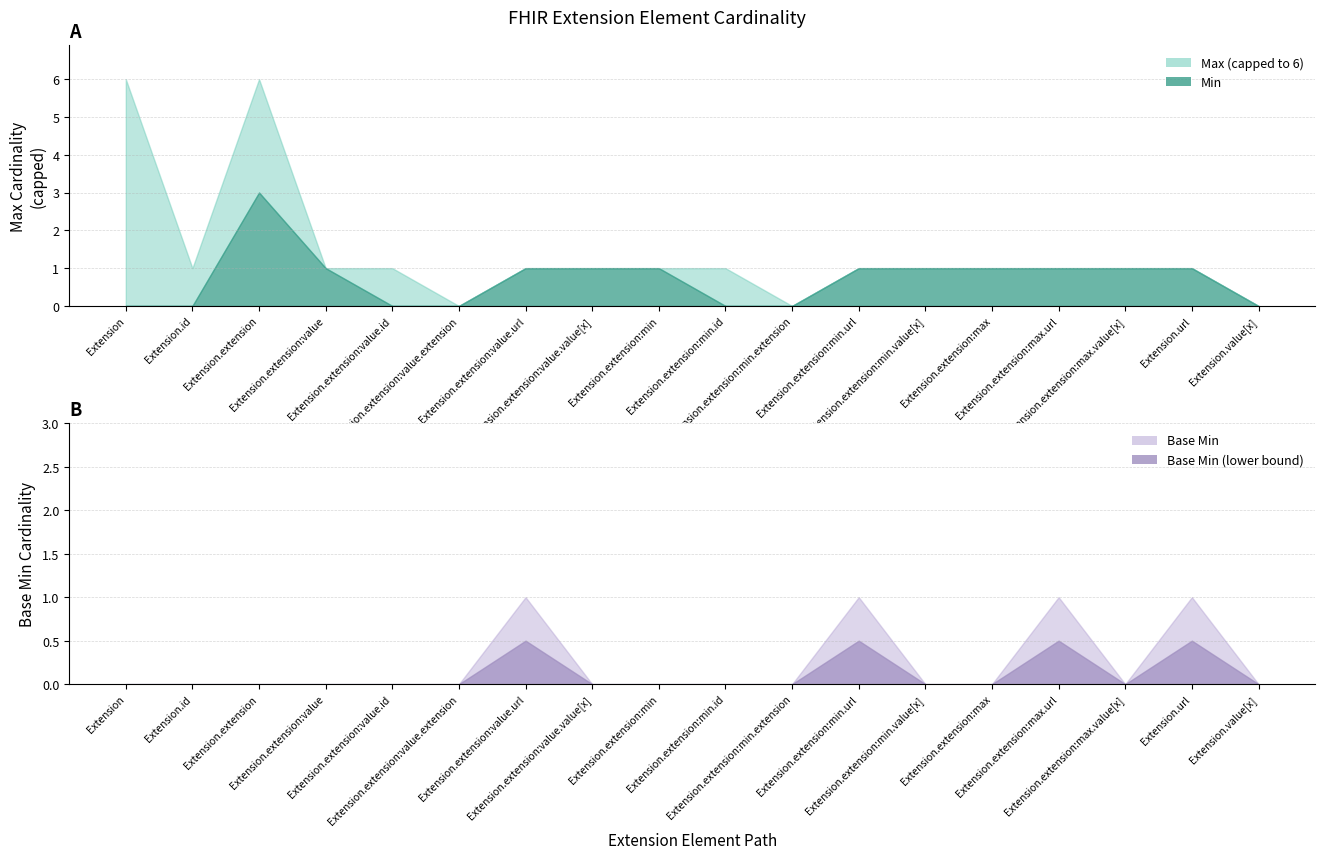

True or false: Base Min has more than 2 points higher than both neighbors.

True